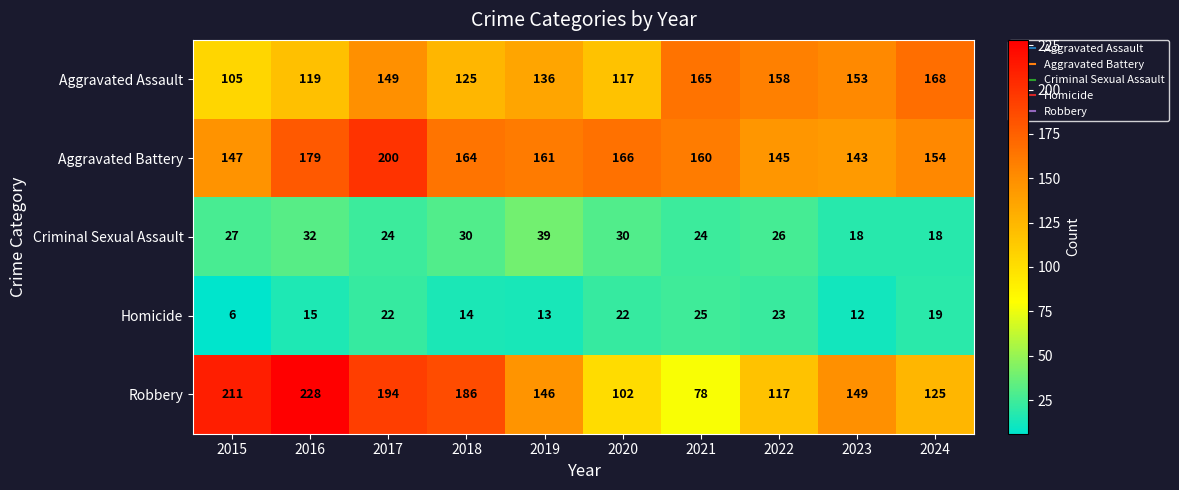

Which series has the widest spread of values?

Robbery